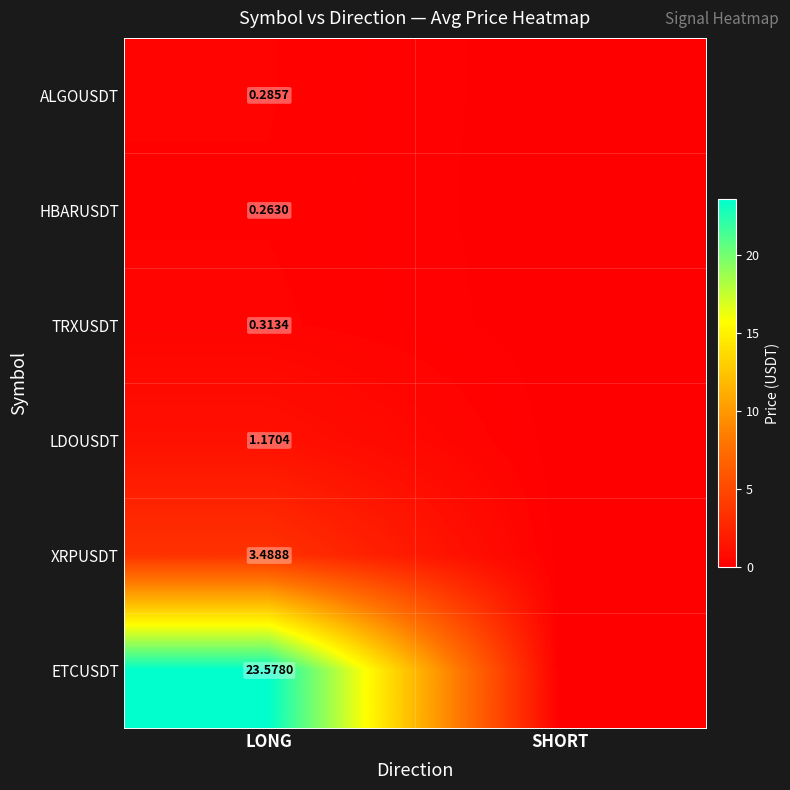

At which category is the sum across all series the highest?

LONG